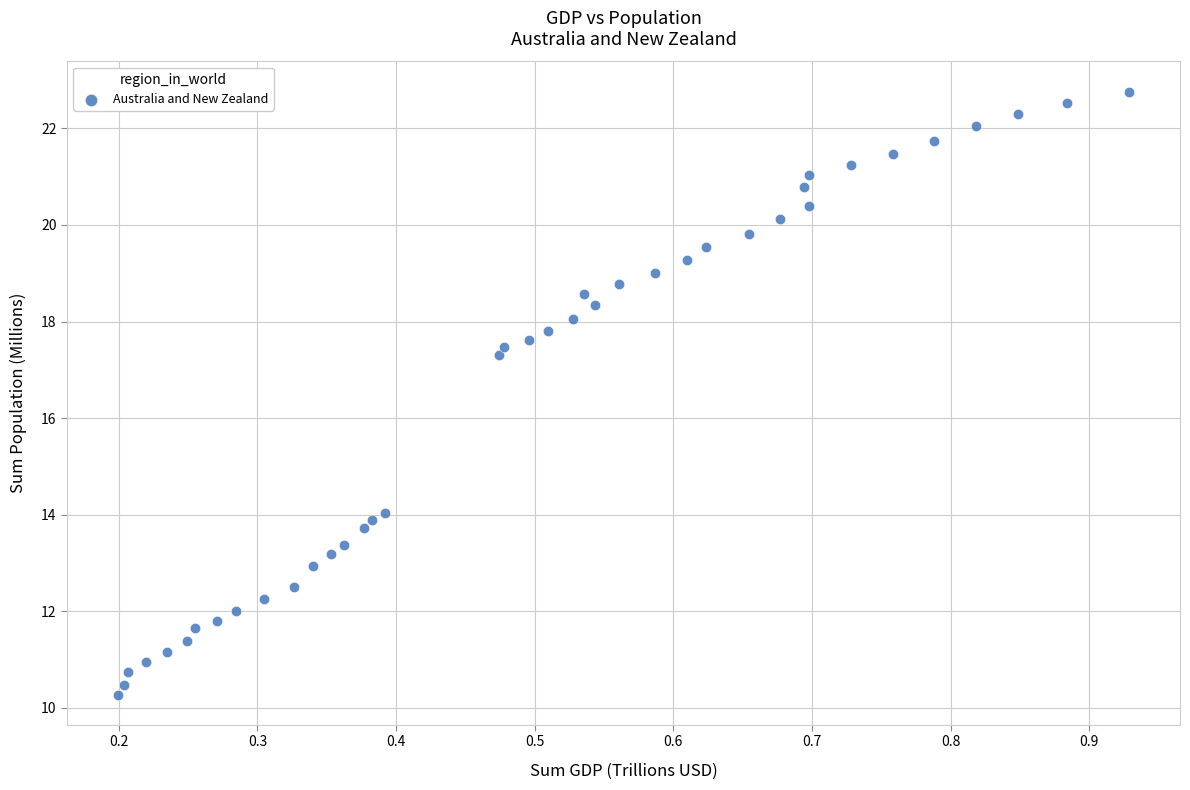

What is the range of X values (max minus min)?

0.7